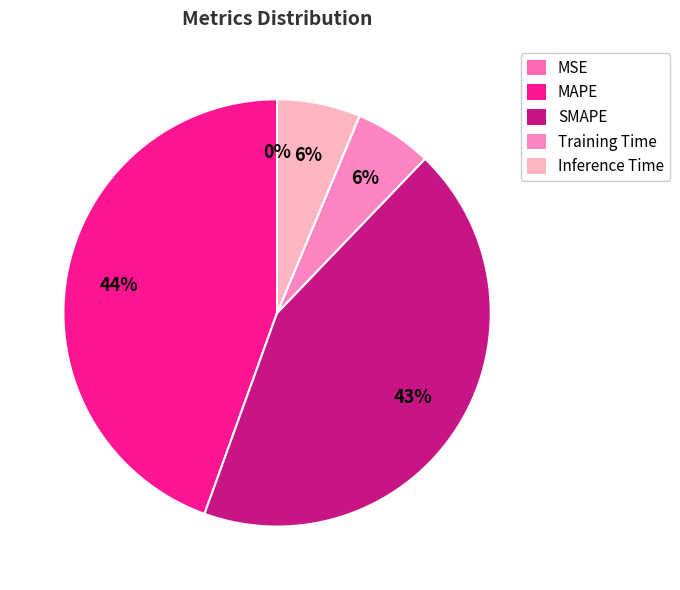

Count the number of slices in the pie.

5